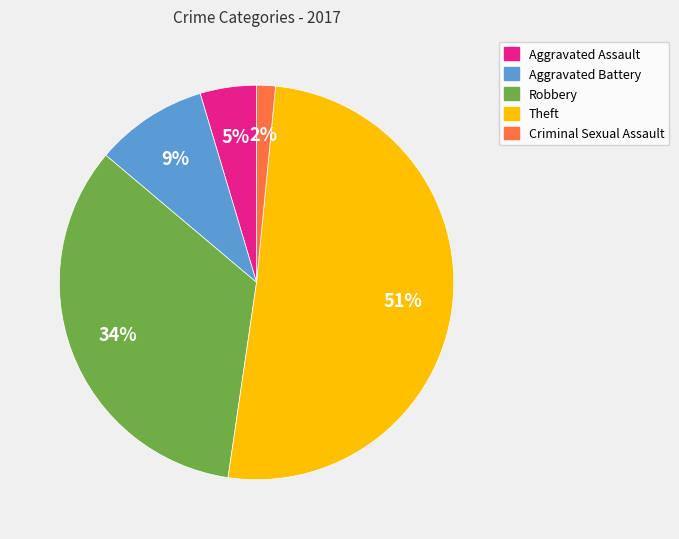

Is the sum of Theft and Aggravated Battery greater than half?

Yes